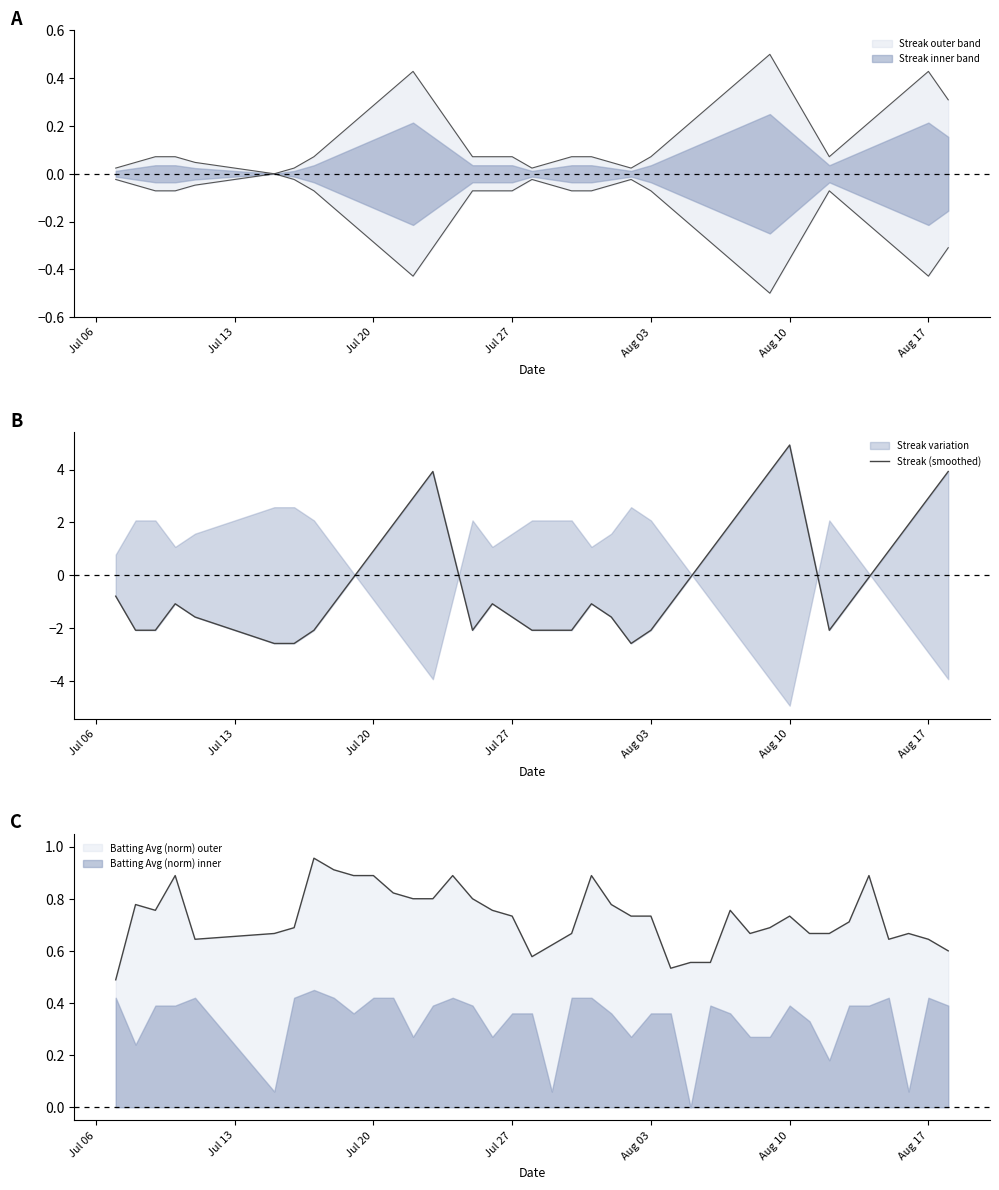

True or false: Batting Avg (norm) inner and Batting Avg (norm) outer intersect in this chart.

False